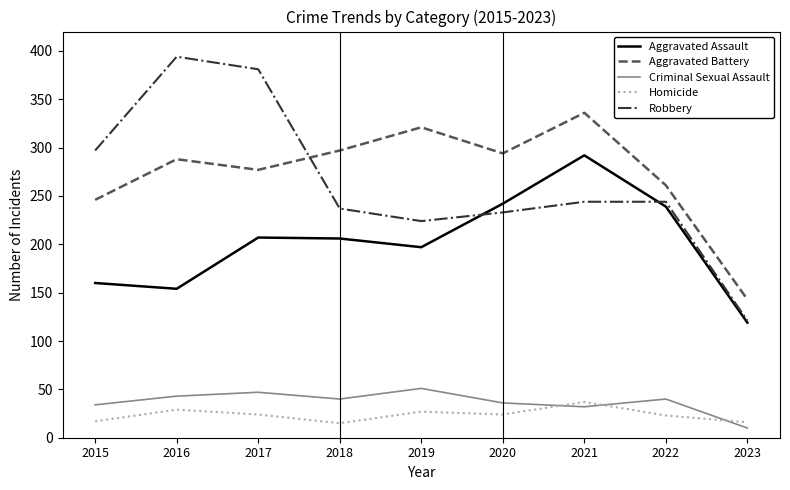

In Criminal Sexual Assault, how many points are higher than both neighbors (excluding endpoints)?

3